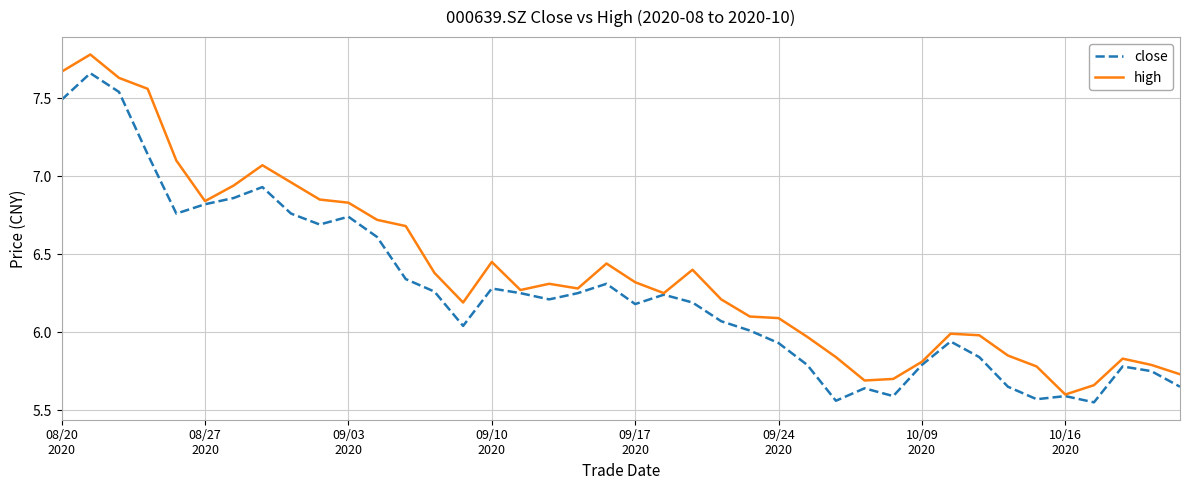

What is the greatest value displayed?

7.8